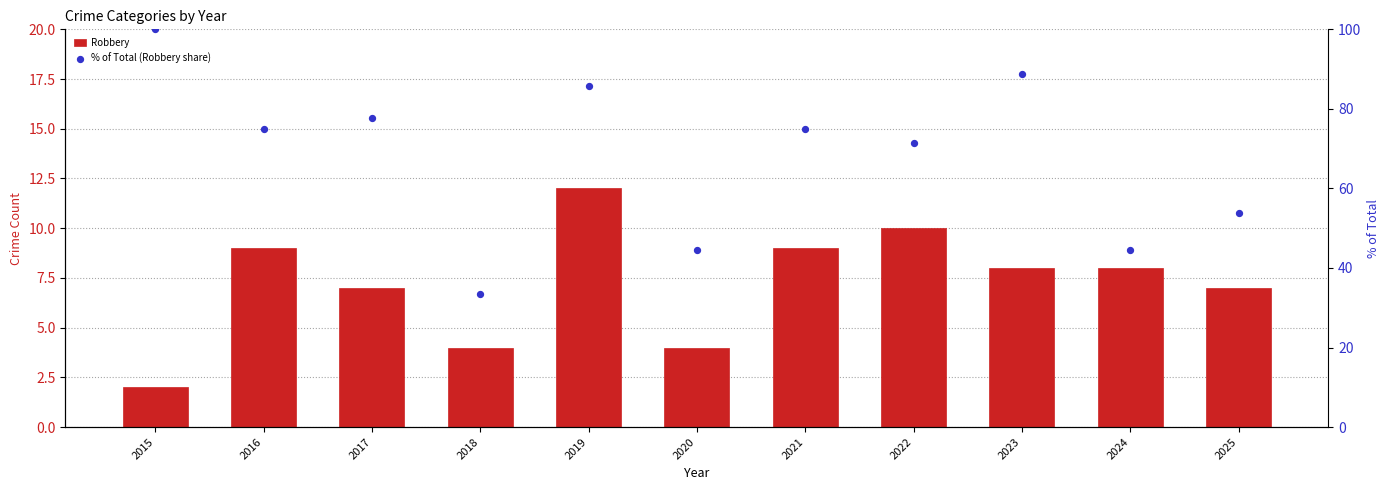

Which series contains the highest Y value?

% of Total (Robbery share)